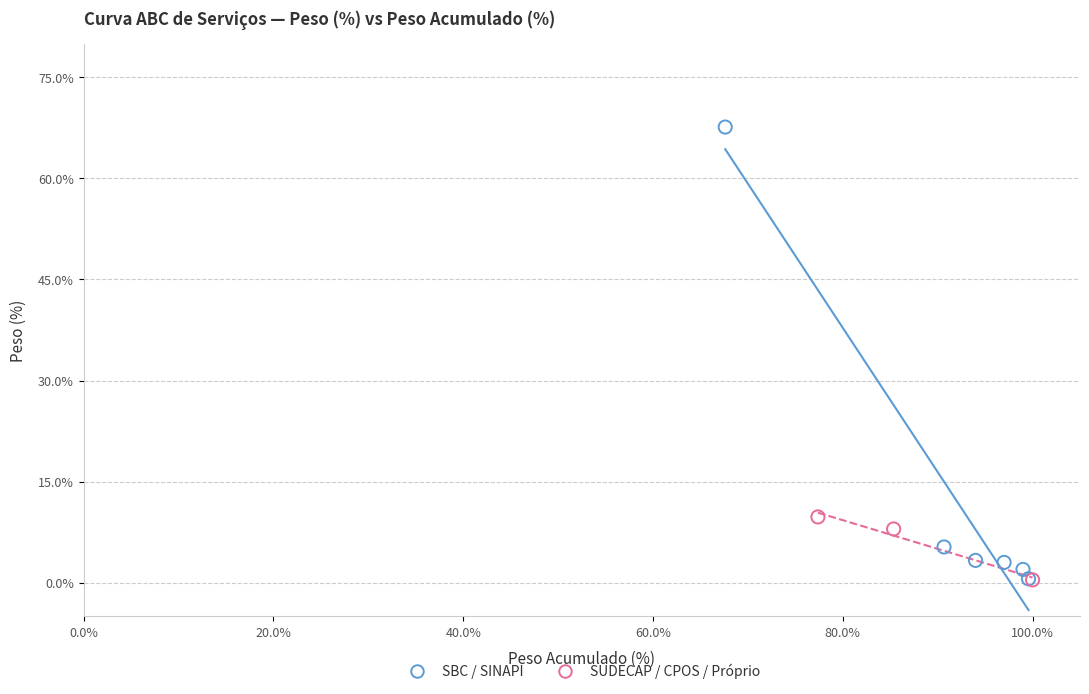

Which series contains the highest Y value?

SBC / SINAPI